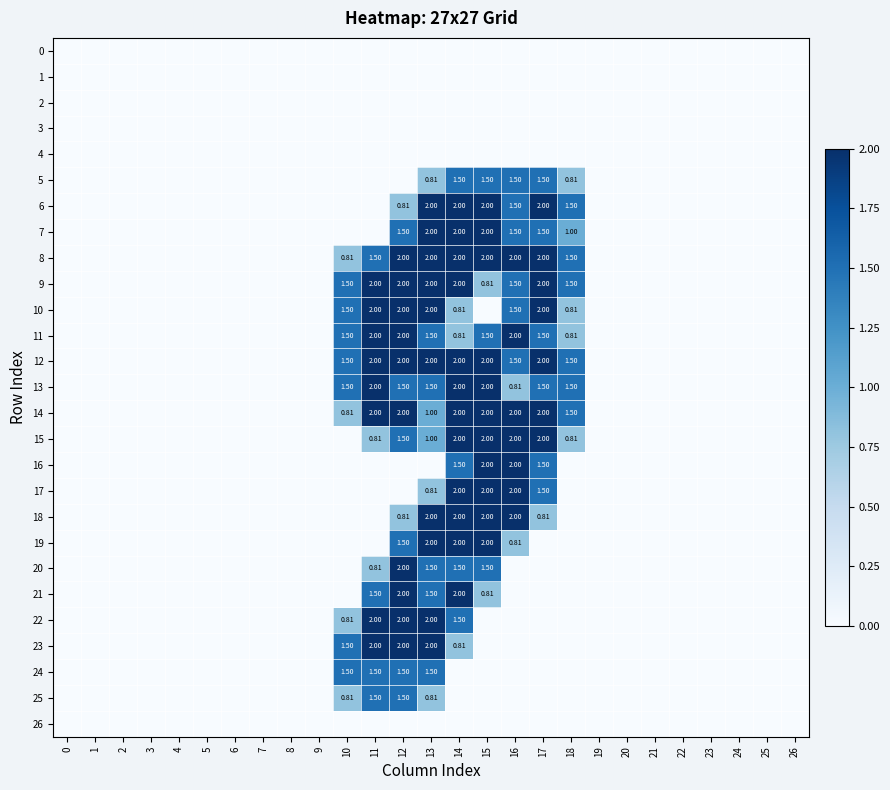

How many categories are shown in the chart?

27